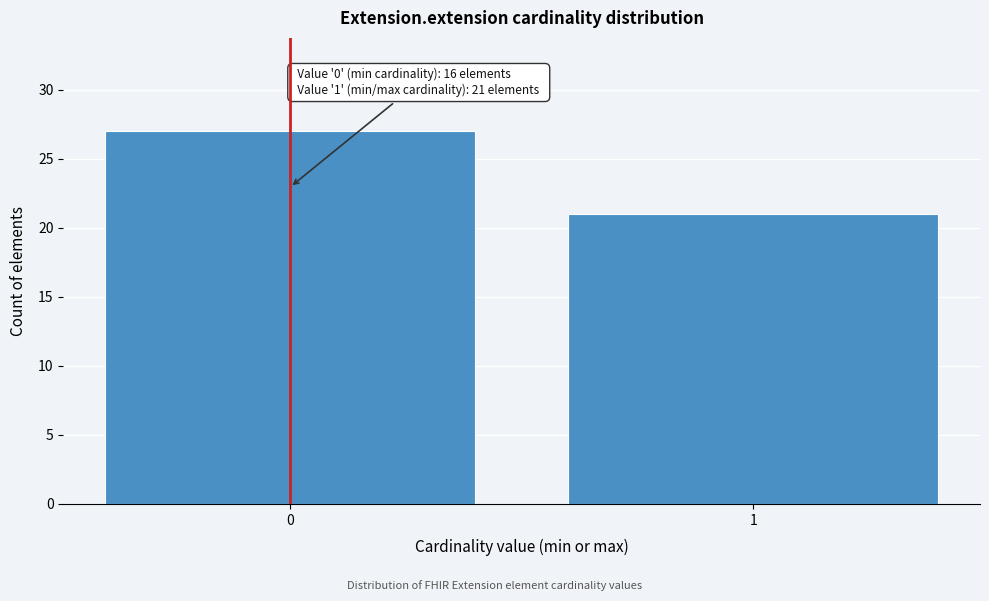

Reading left to right, transcribe all the data shown in this chart.

27	21